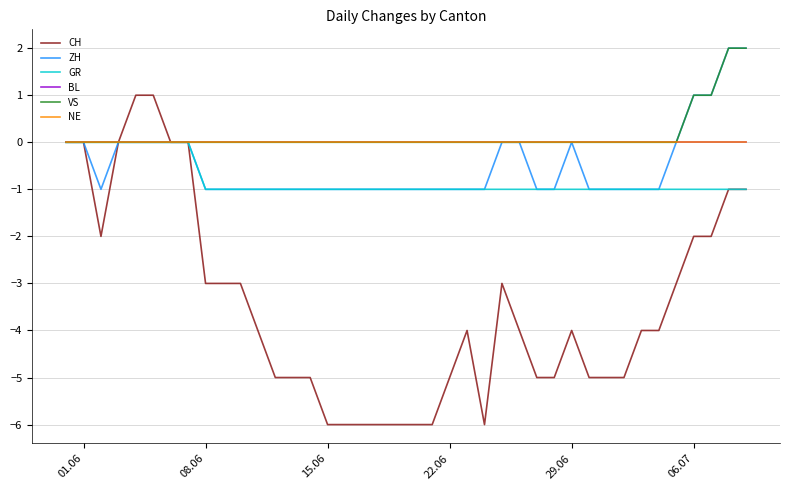

True or false: VS and GR intersect in this chart.

False